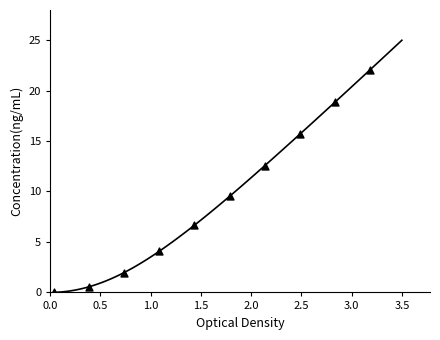

What is the average Y value?

9.2